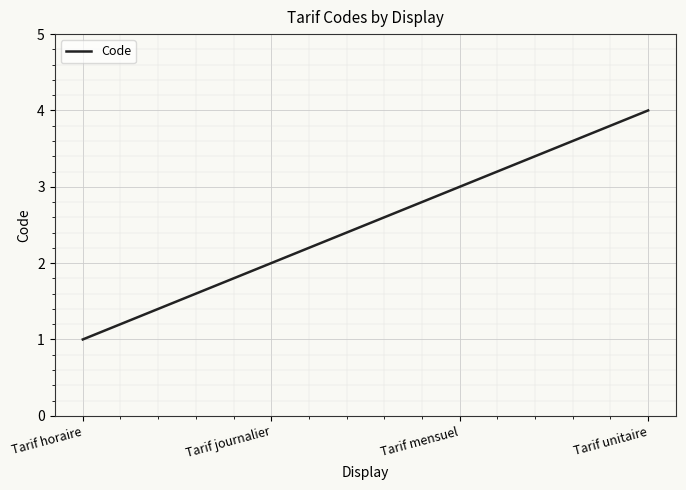

True or false: the data shows 2 at Tarif horaire.

False